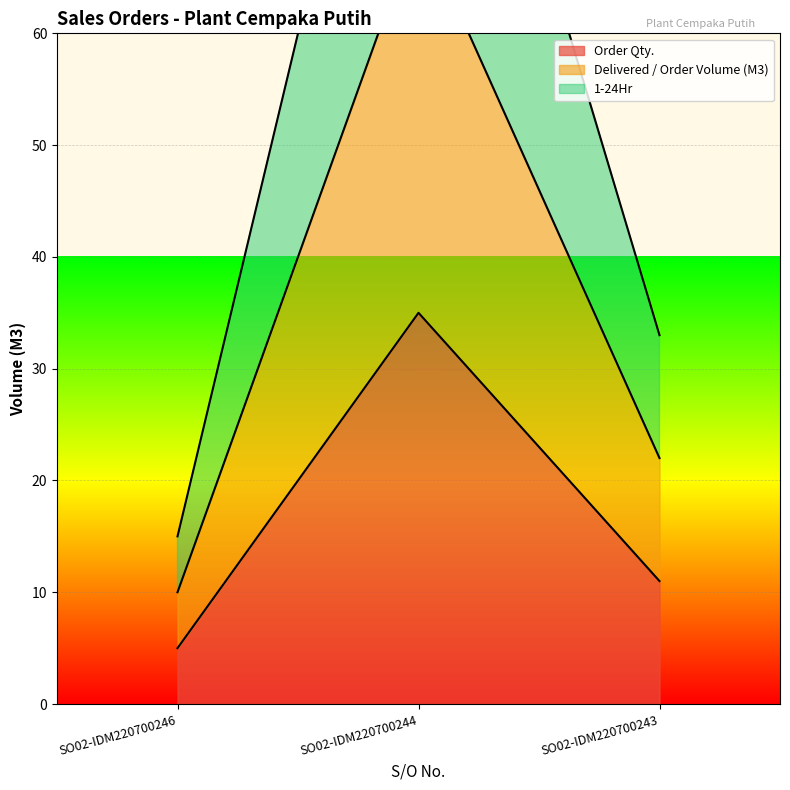

Between SO02-IDM220700243 and SO02-IDM220700244, which is larger?

SO02-IDM220700244